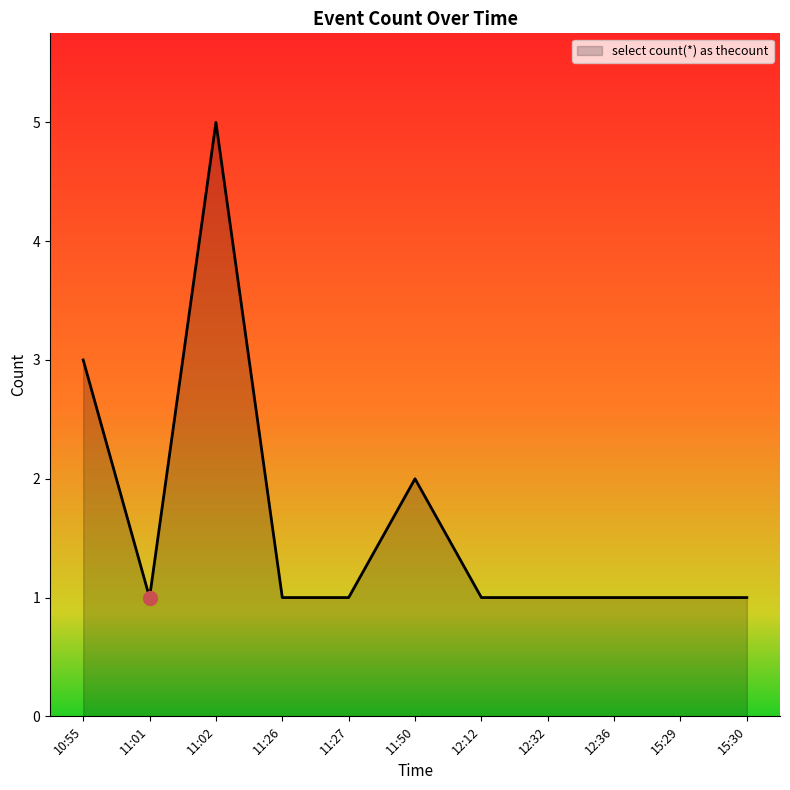

How many lines are shown in the chart?

1